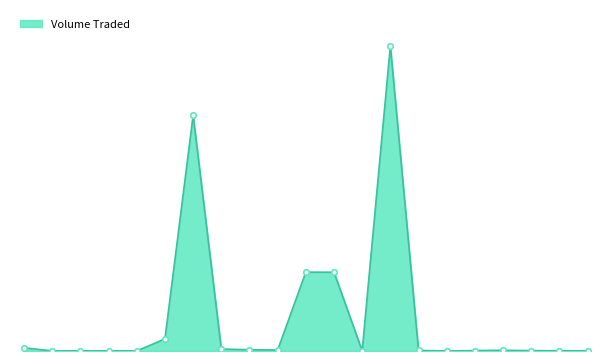

Rank the categories by value from lowest to highest.

20151023, 20151007, 20151002, 20151005, 20151006, 20151019, 20151030, 20151029, 20151028, 20151026, 20151022, 20151027, 20151014, 20151013, 20151012, 20151001, 20151008, 20151016, 20151015, 20151009, 20151021